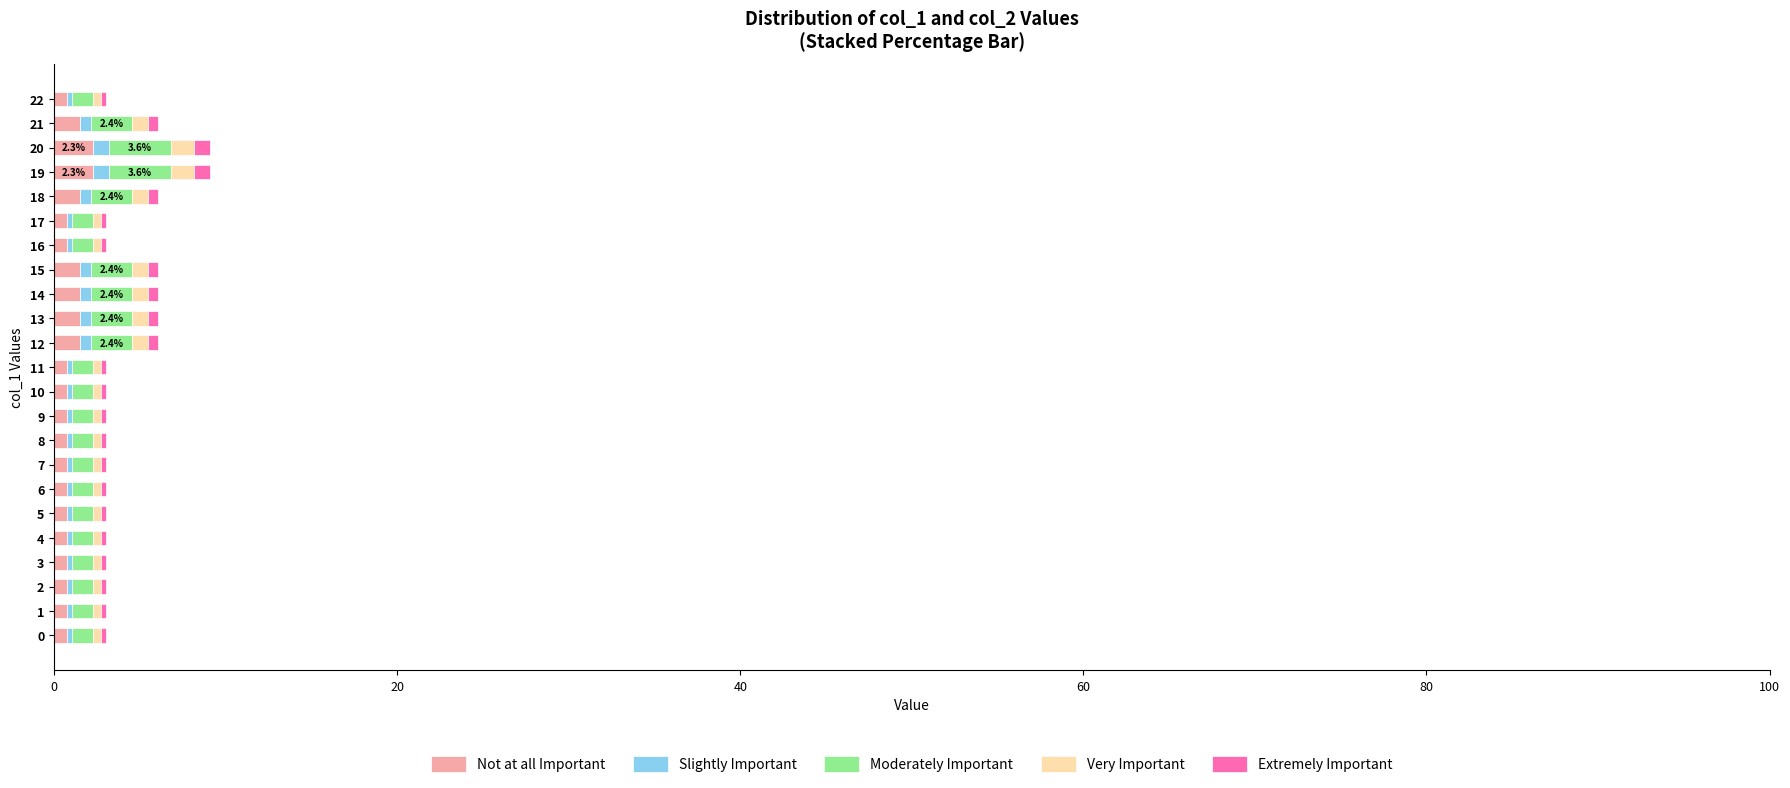

What is the average value of the Not at all Important series?

1.1